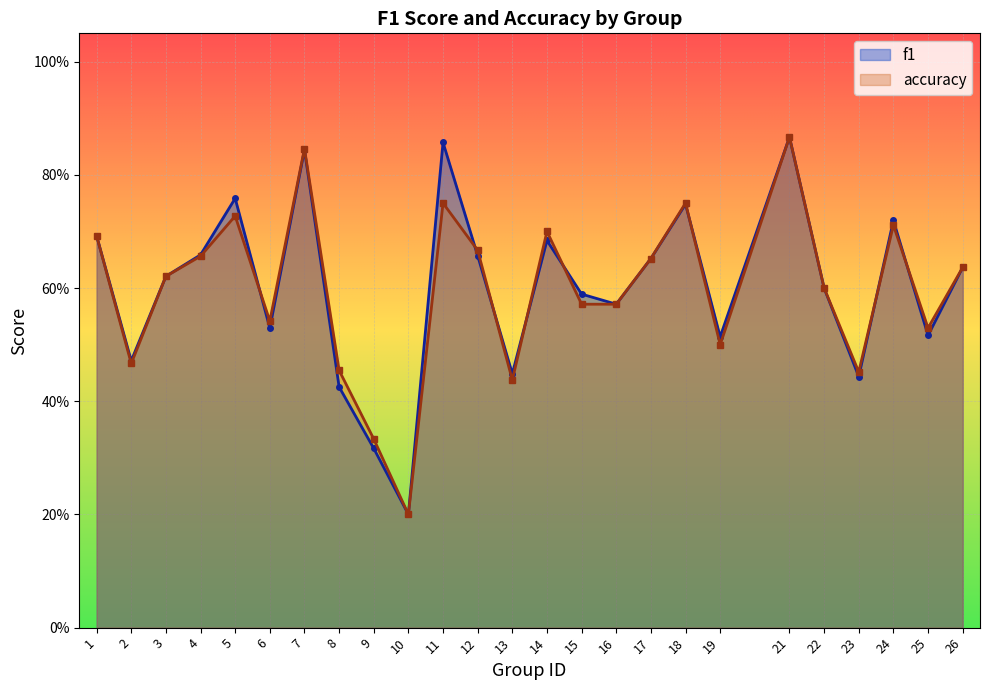

Is it true that f1 equals 0.2 at 15?

False